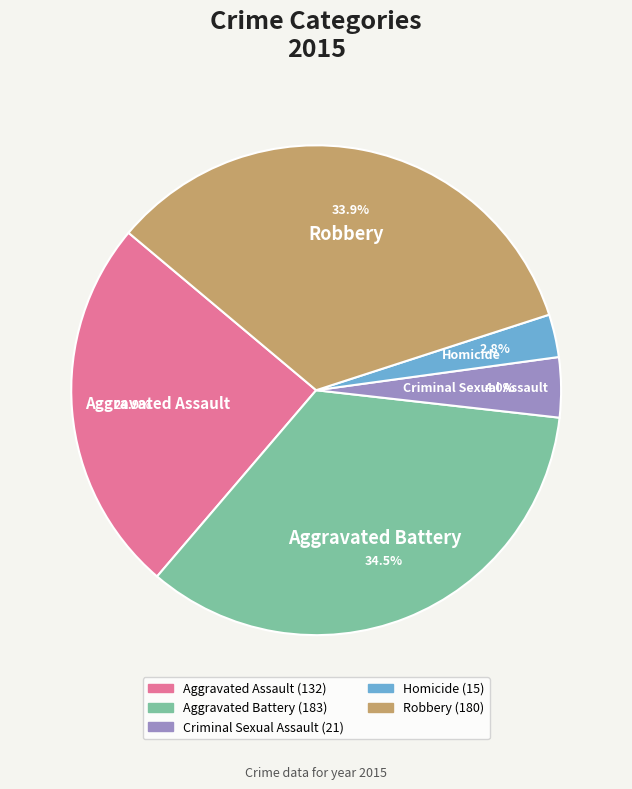

Is there a majority slice in this chart?

No